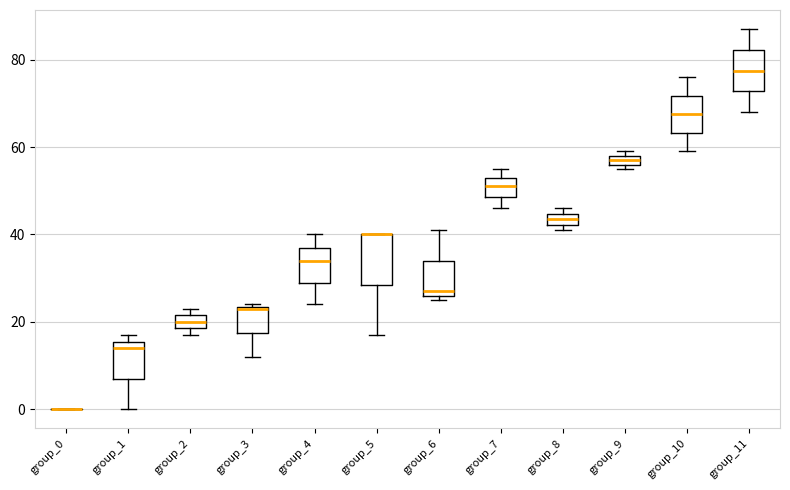

Which box is the tallest, from its lower edge to its upper edge?

group_5